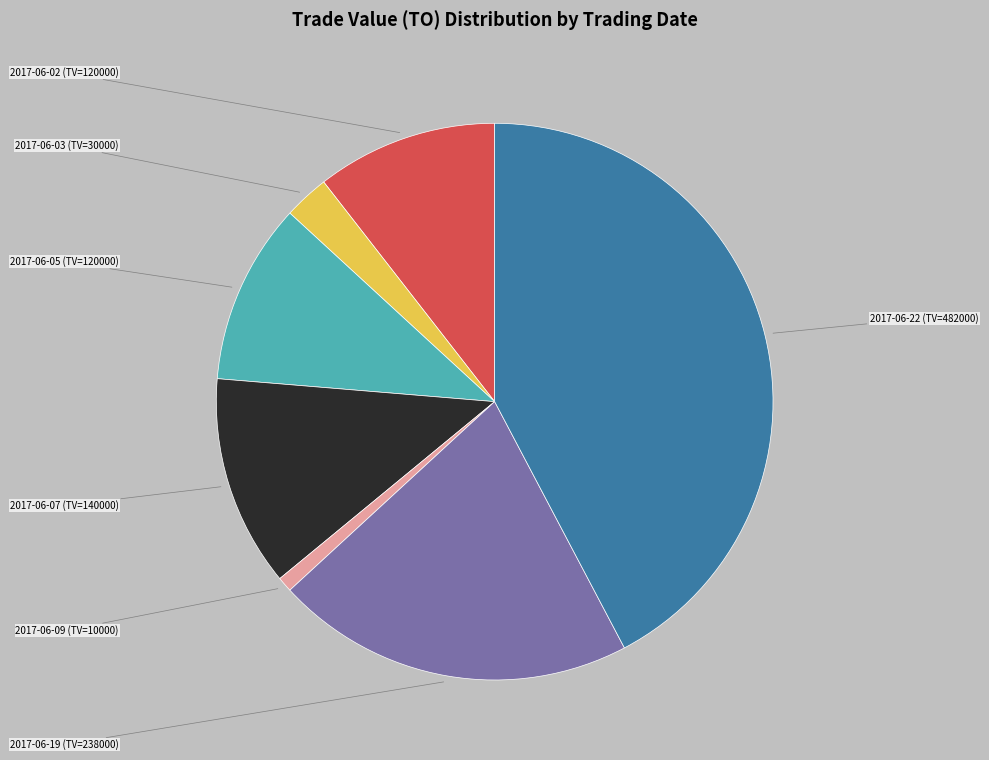

Does any single category account for the majority?

No